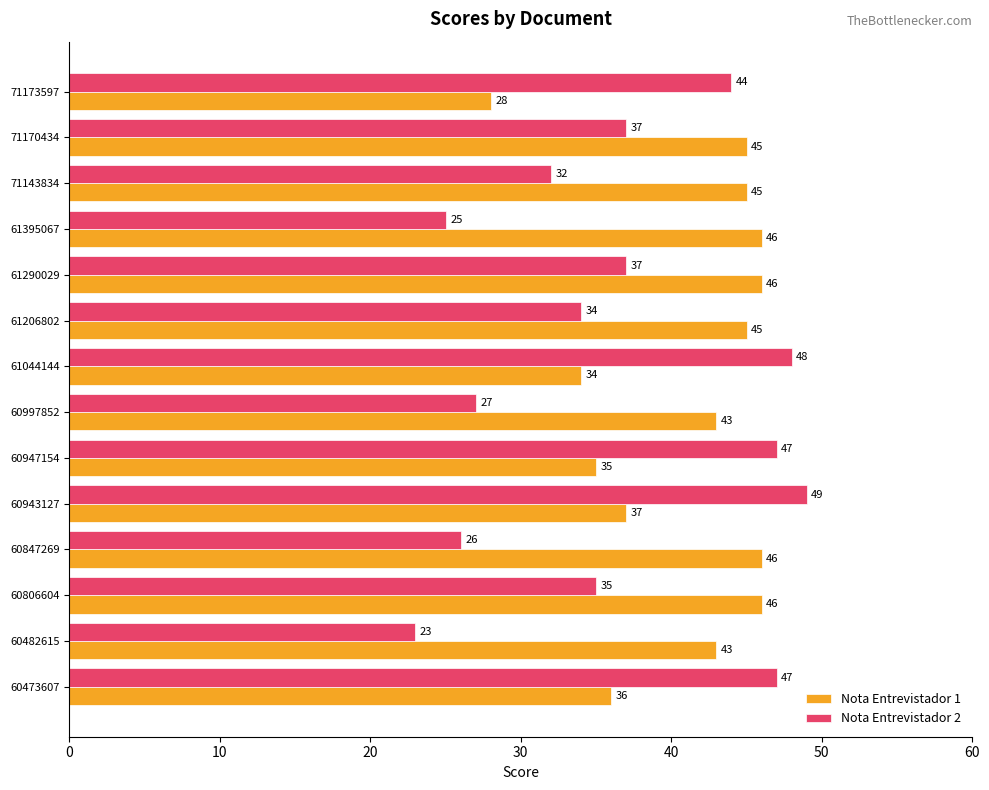

List the series in order of their overall mean, lowest first.

Nota Entrevistador 2, Nota Entrevistador 1